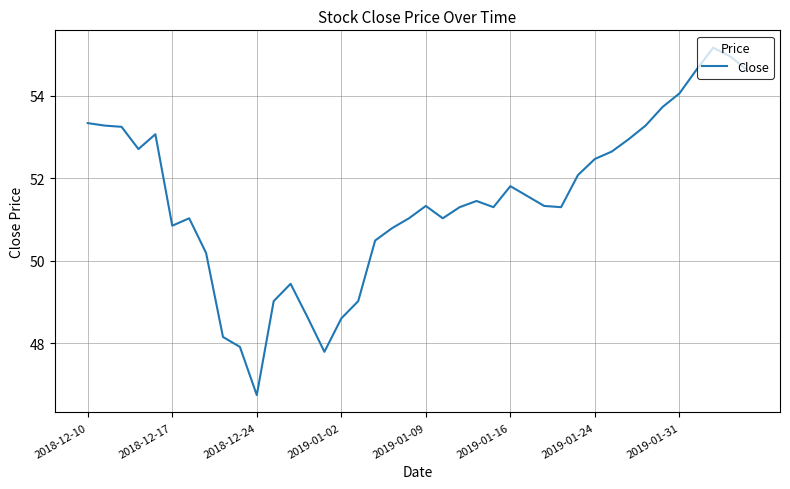

What is the smallest value displayed?

46.7